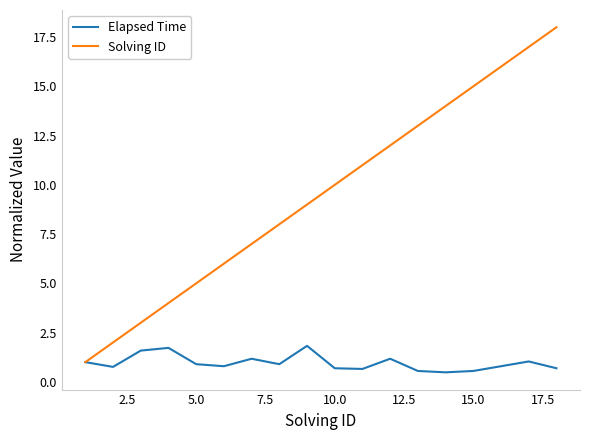

Is this an area chart (filled region under the line)?

No